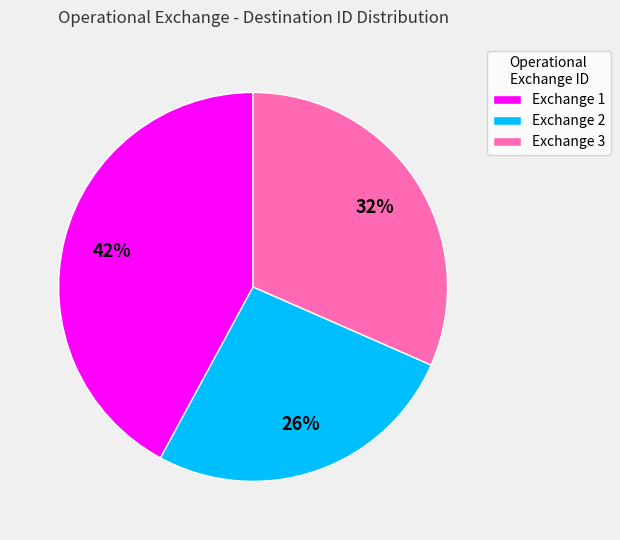

Which slice is the largest?

Exchange 1